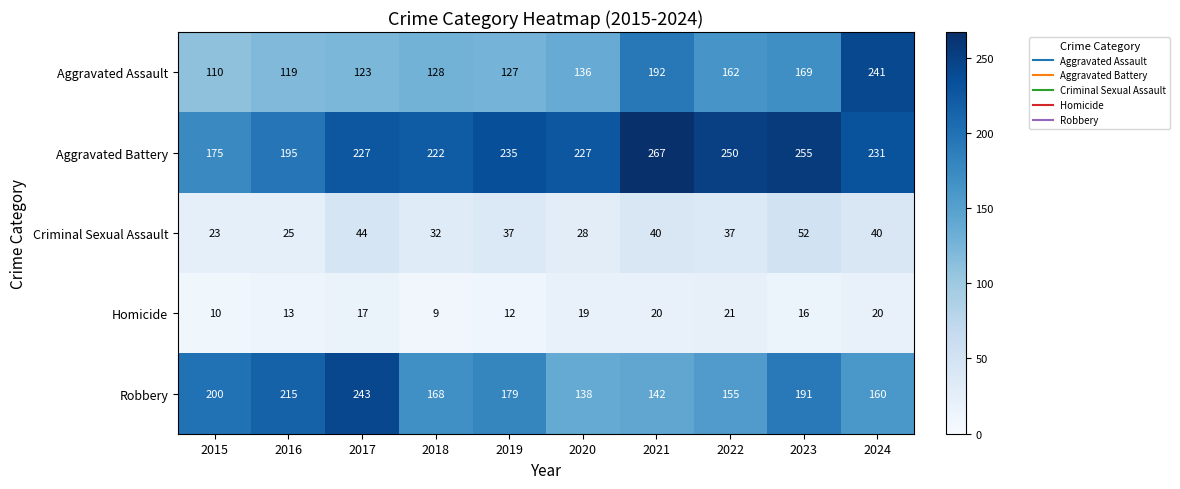

Which series has the widest spread of values?

Aggravated Assault